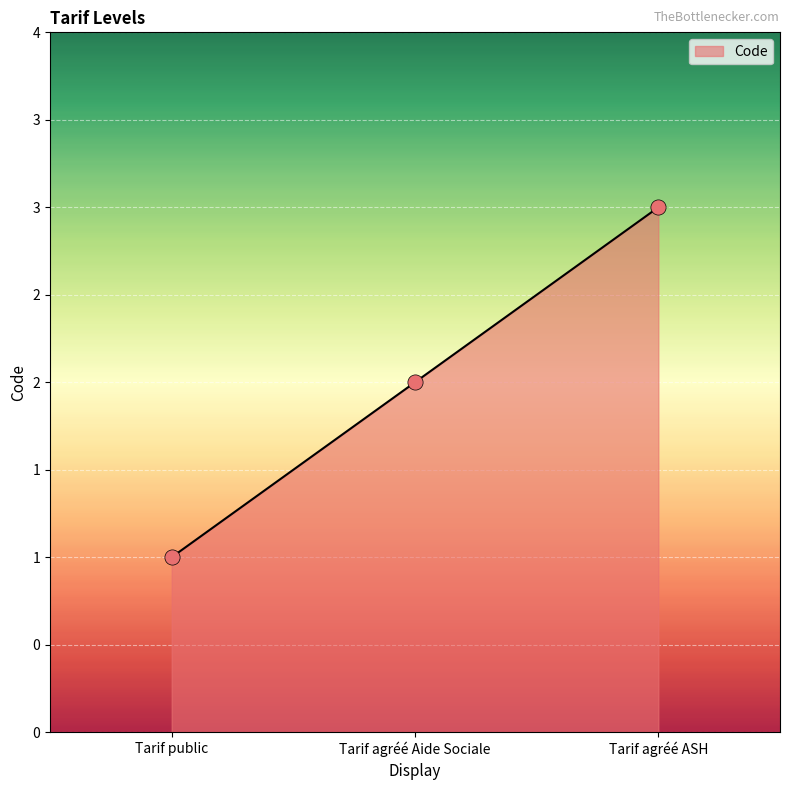

What is the ratio of the value at Tarif public to the value at Tarif agréé ASH?

0.3